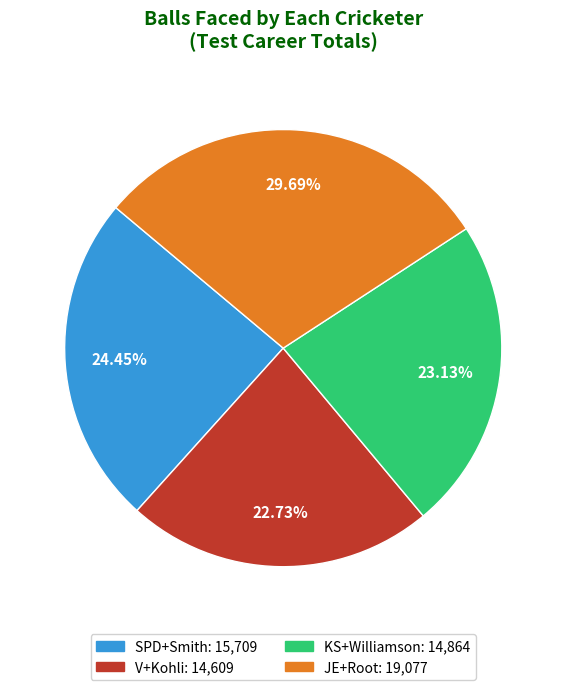

How many slices are in this pie chart?

4